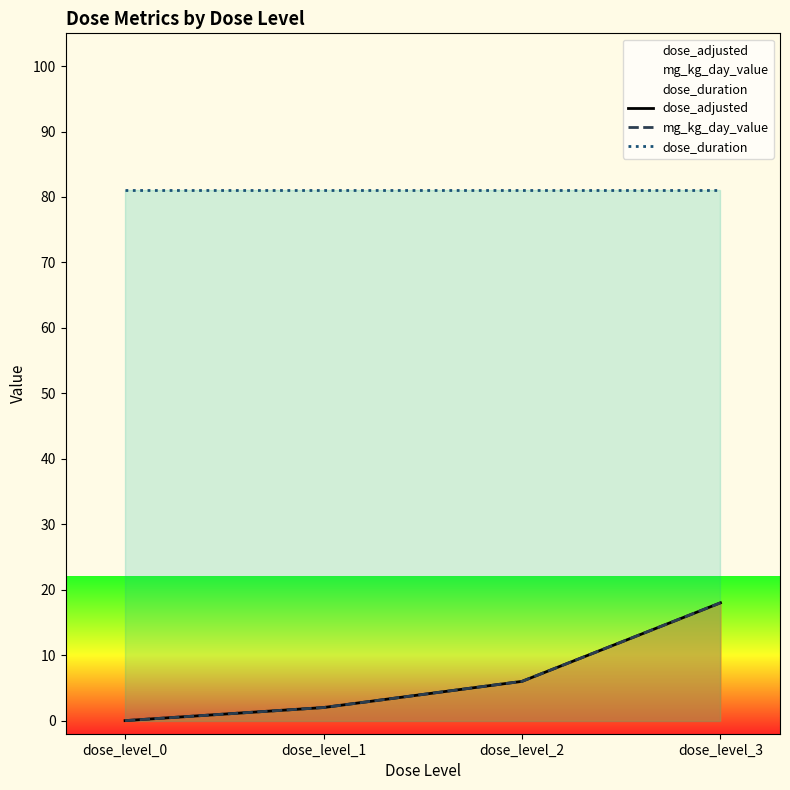

What is the value of the dose_duration point at the 1st from the left?

81